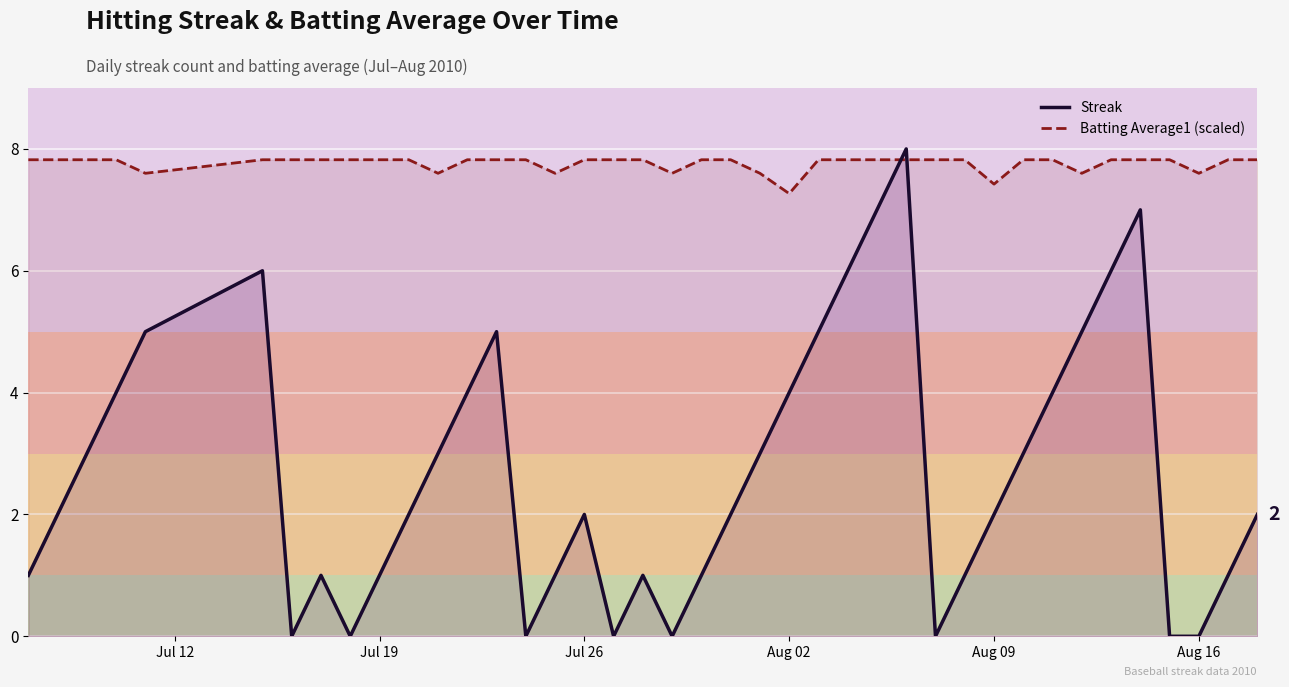

What are all the series names shown in the legend?

Streak, Batting Average1 (scaled)